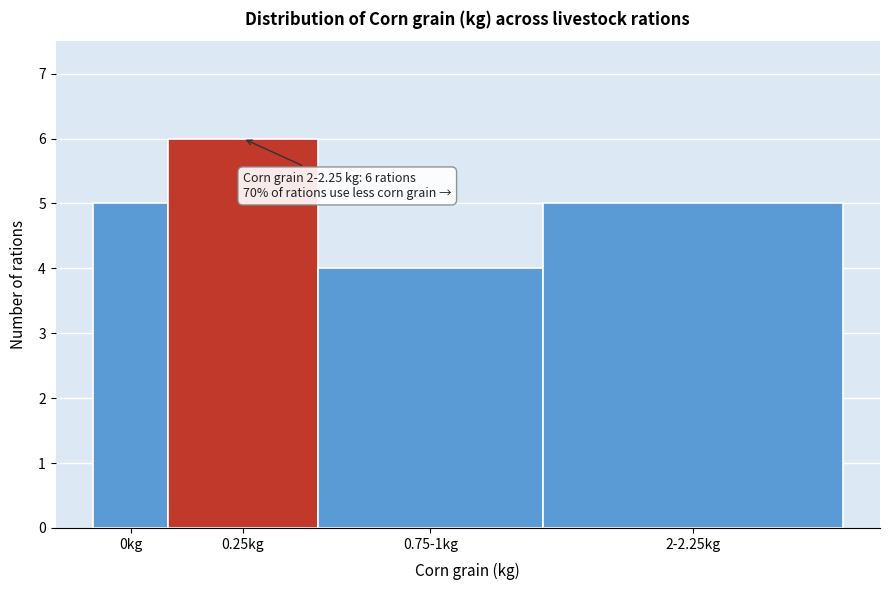

Reading left to right, extract all data points from this chart.

0kg=5	0.25kg=6	0.75-1kg=4	2-2.25kg=5